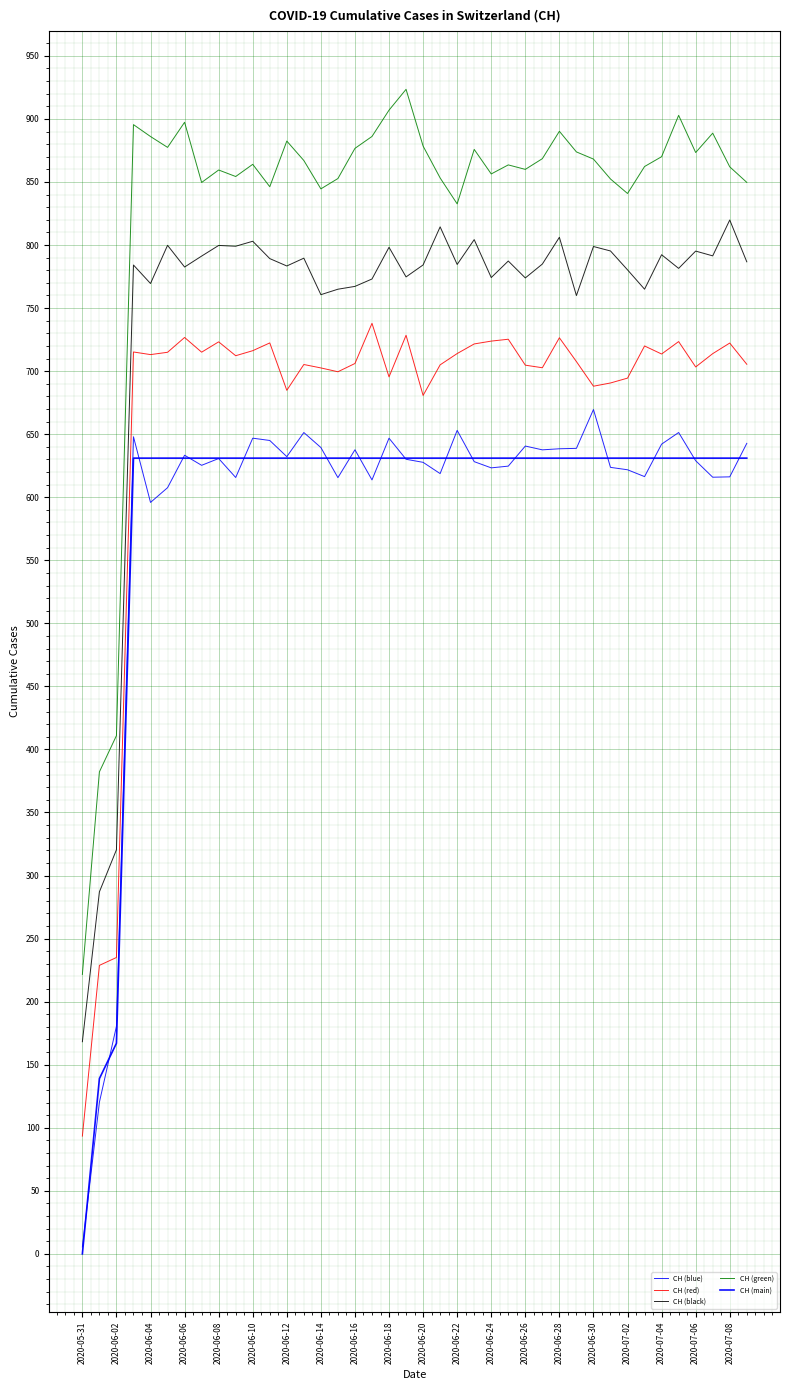

True or false: CH (blue) and CH (black) intersect in this chart.

False